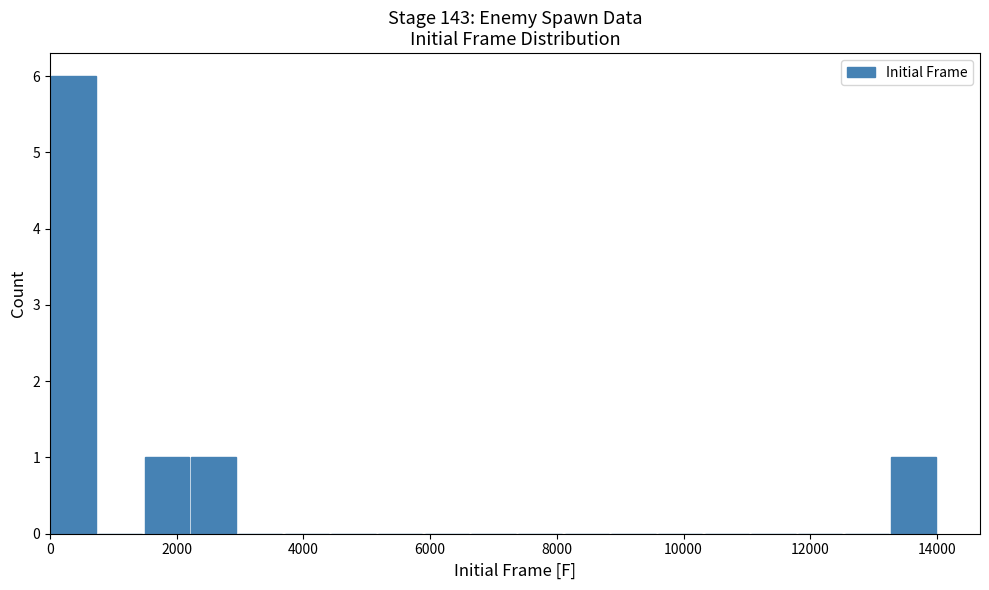

Around what value on the x-axis is the tallest bar? Give the approximate position of its centre, as read against the axis.

400